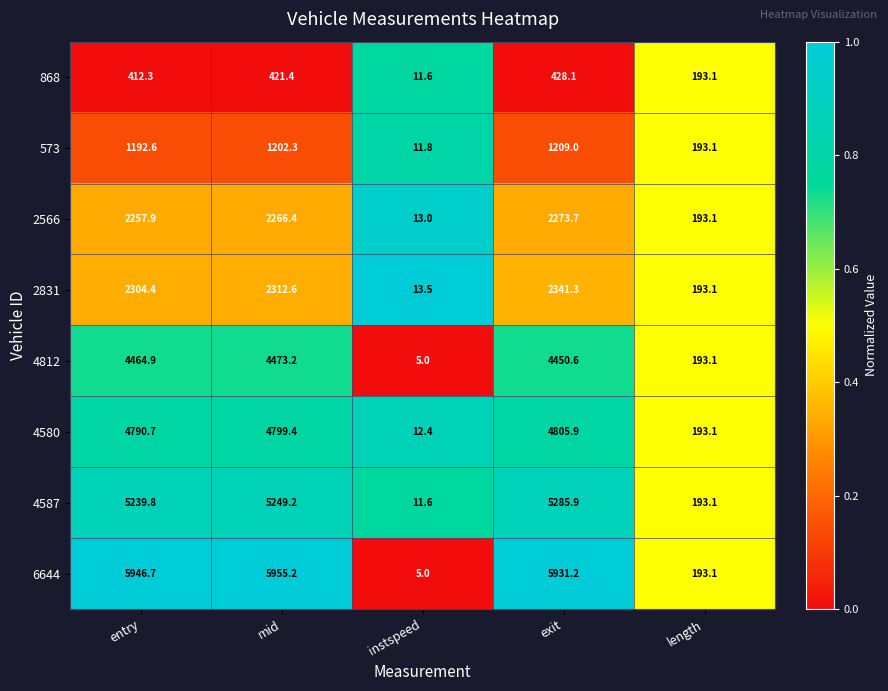

What is the difference between the highest and lowest values at instspeed?

8.5